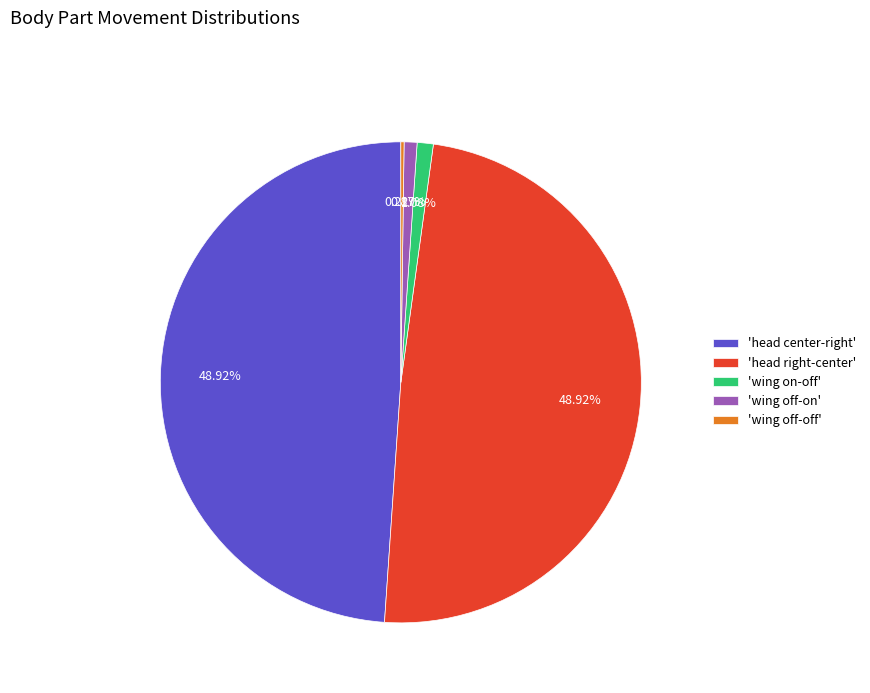

Does 'wing off-on' account for over 50% of the chart?

No